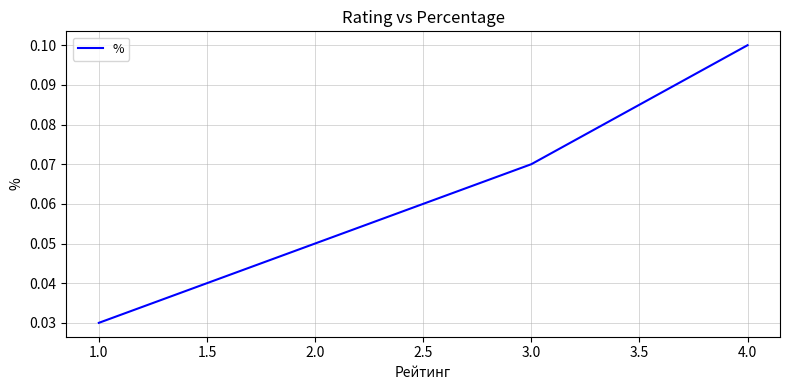

Is it true that the value at 3.0 is 0.1?

True